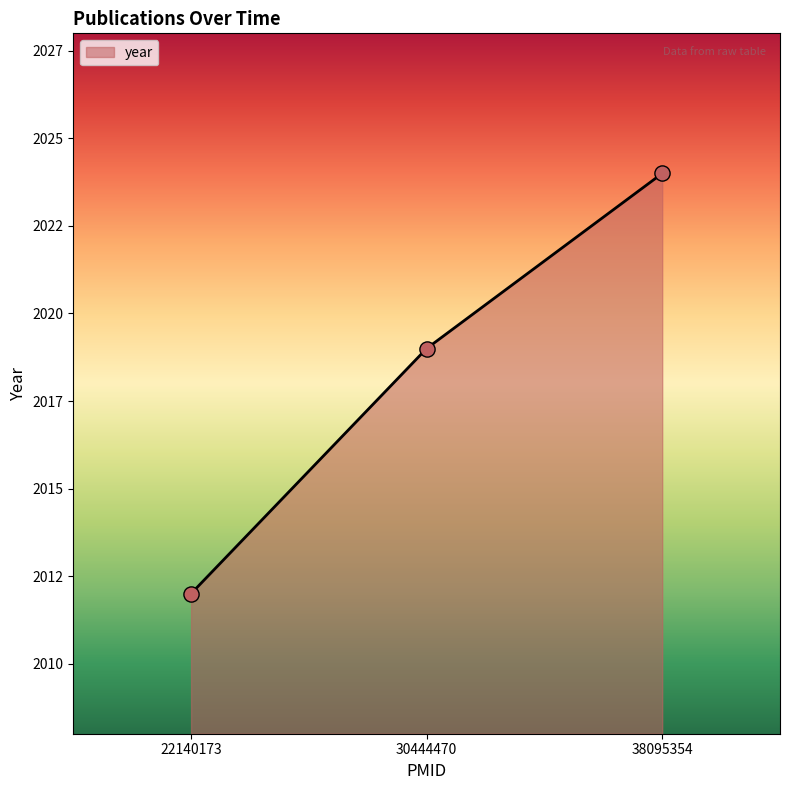

What is the change in value from 22140173 to 38095354?

+12